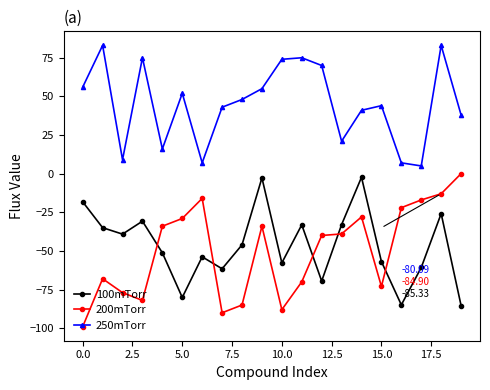

Which series has the largest range (max minus min)?

200mTorr